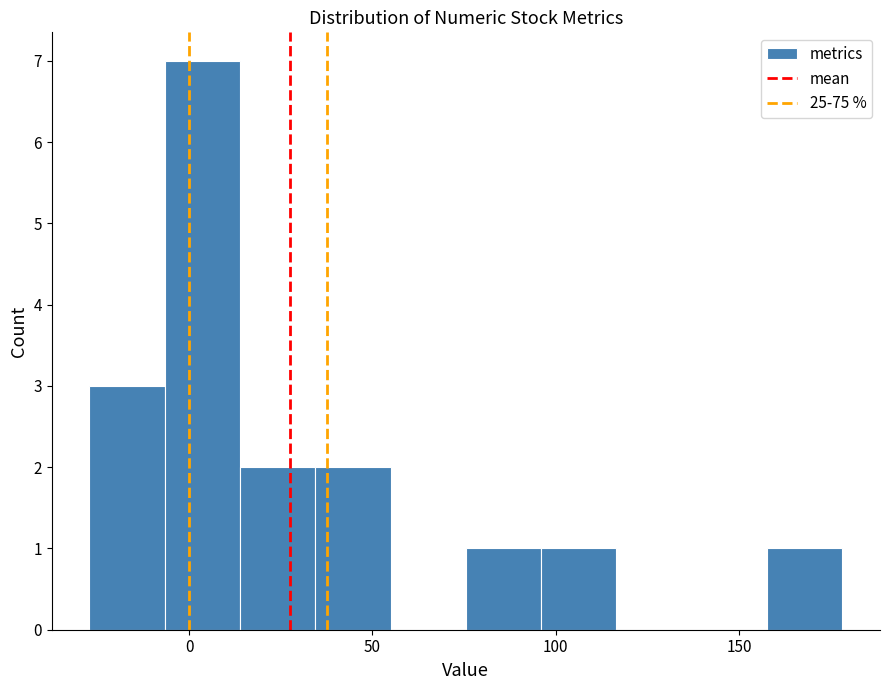

Reading left to right, list every bar in this chart as the range it spans on the x-axis followed by its height. Neither the bar edges nor the heights are printed on the chart, so give them approximately, as read against the axes.

-25 to -5: 3
-5 to 15: 7
15 to 35: 2
35 to 55: 2
55 to 75: 0
75 to 95: 1
95 to 115: 1
115 to 135: 0
135 to 160: 0
160 to 180: 1